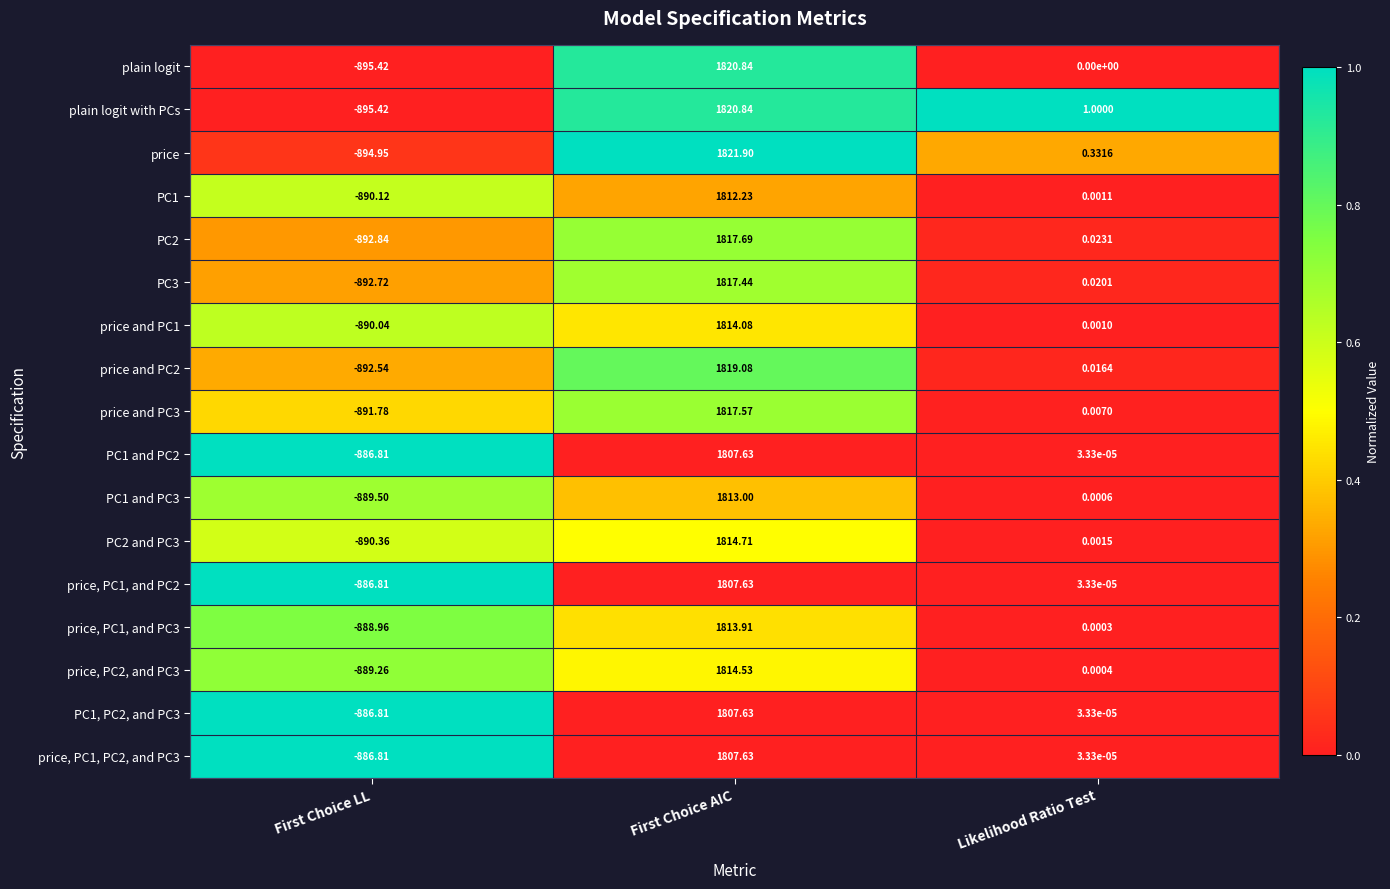

At which label does PC1, PC2, and PC3 first exceed 0?

First Choice AIC